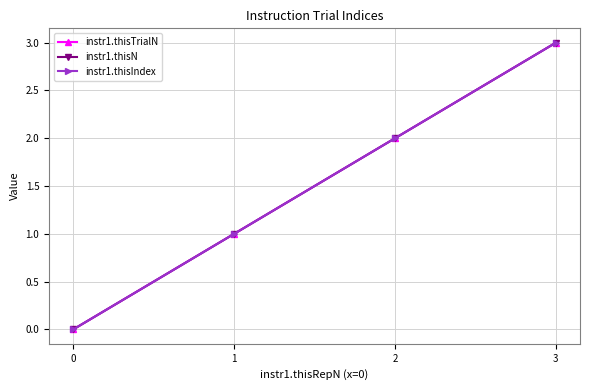

What is the difference between the maximum and minimum values in the instr1.thisN series?

3